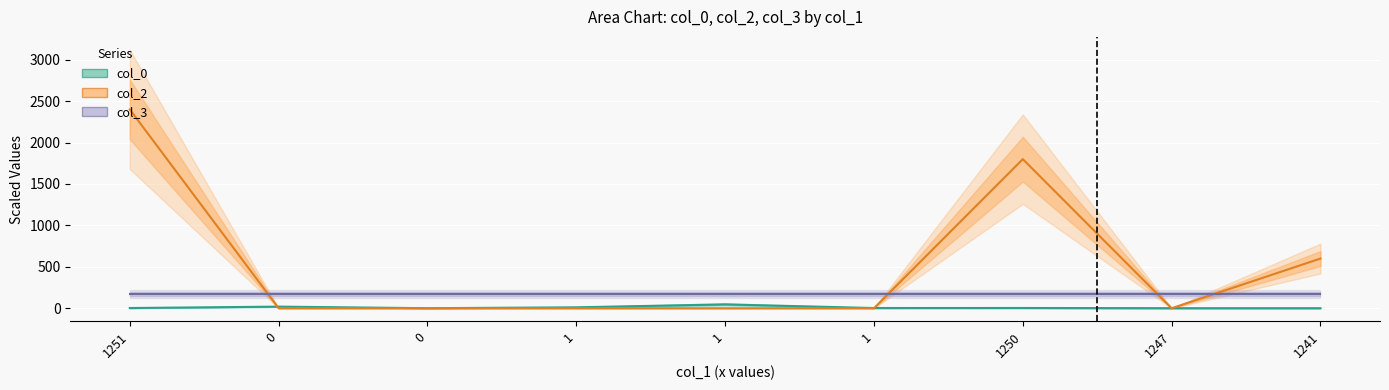

How many intersections are there between col_2 and col_0?

4